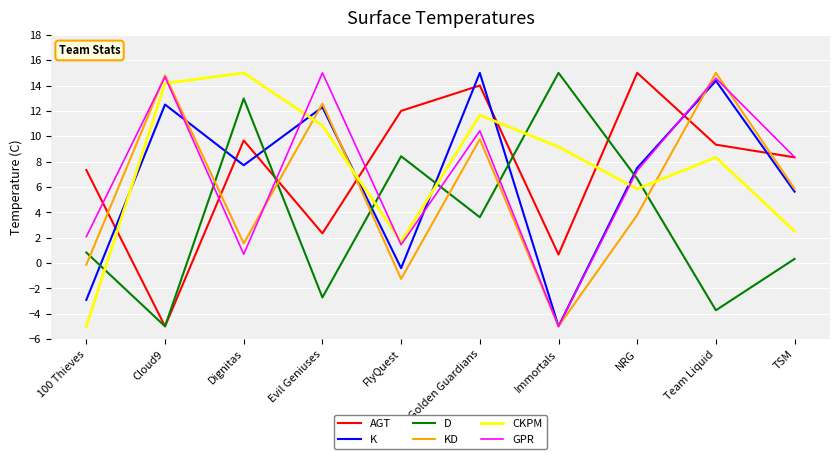

What is the total value across all series at Cloud9?

46.2